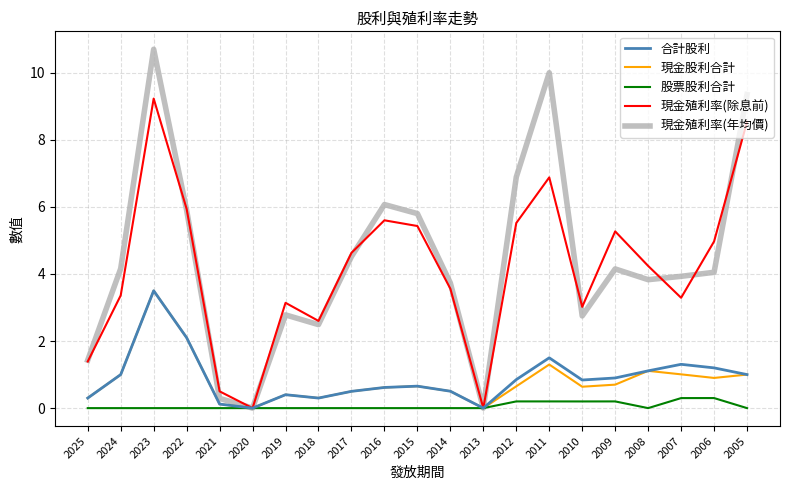

Is the value of 合計股利 at 2011 greater than the value of 股票股利合計 at 2007?

Yes